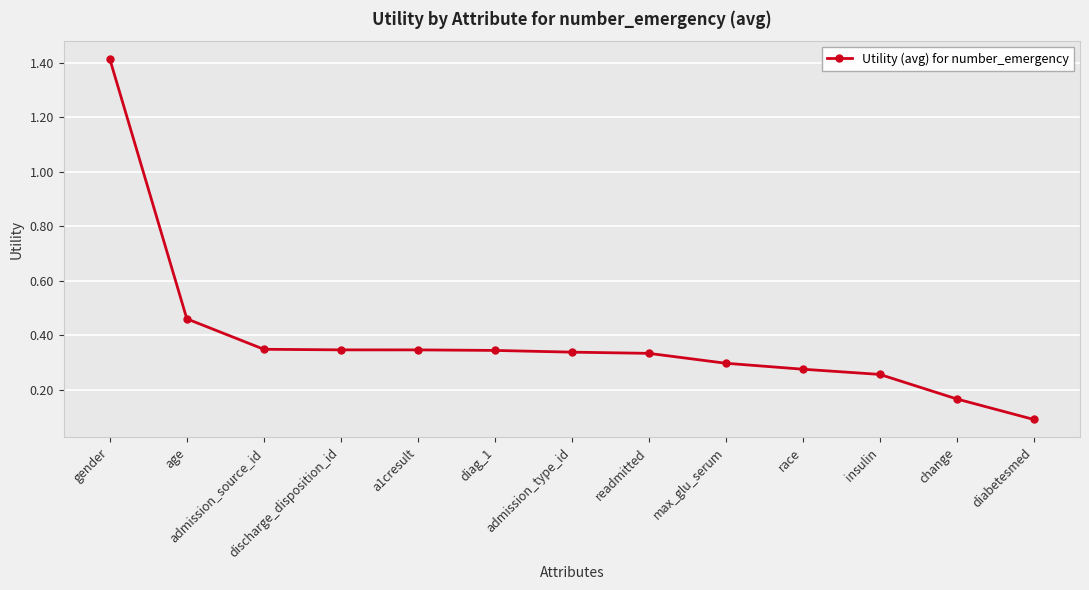

Does the chart display data point markers on the line(s)?

Yes